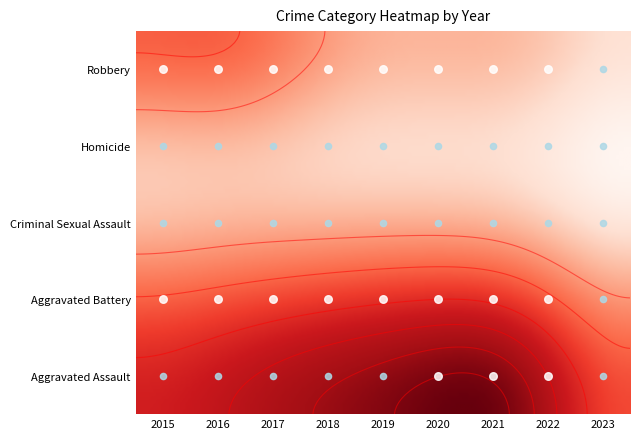

What is the difference between the maximum and second lowest values in the Criminal Sexual Assault series?

19